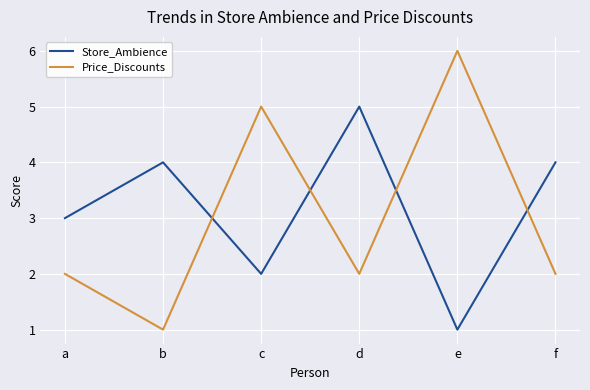

True or false: Store_Ambience and Price_Discounts cross at least once.

True